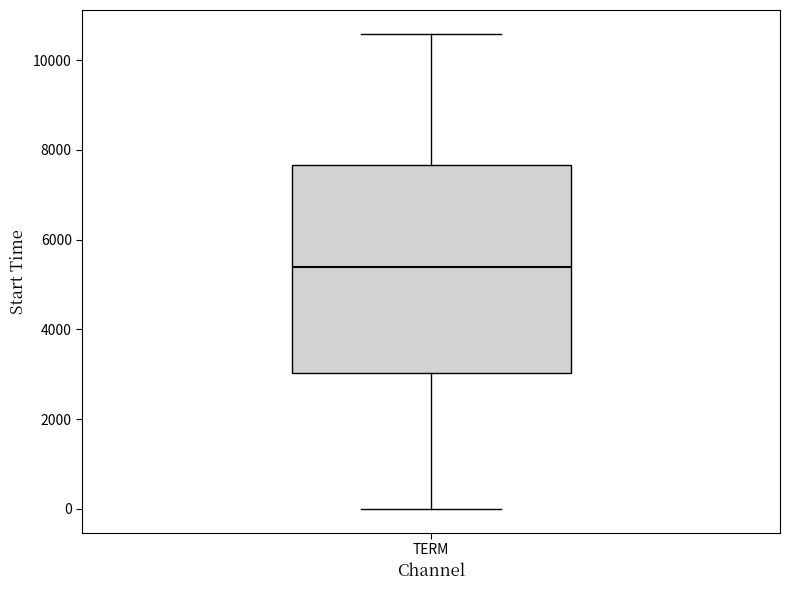

Where does the upper whisker of the box for TERM end on the y-axis? The values are not printed on the chart, so give them approximately, as read against the axis.

10600